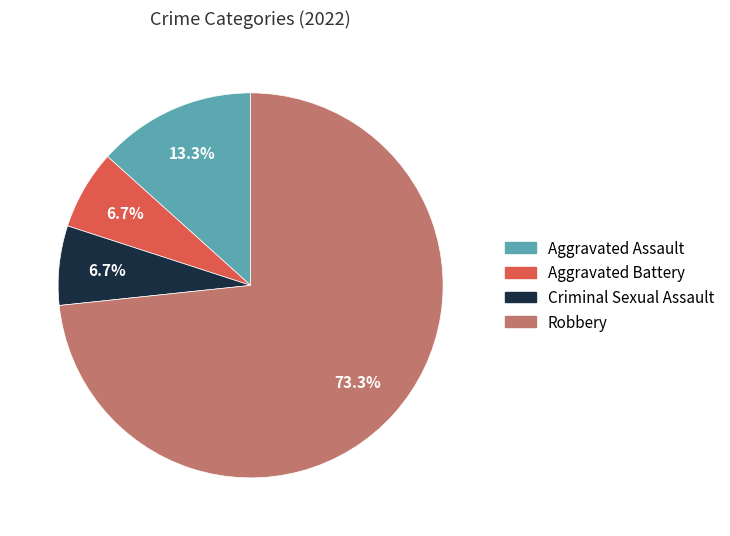

Which slice is the largest?

Robbery